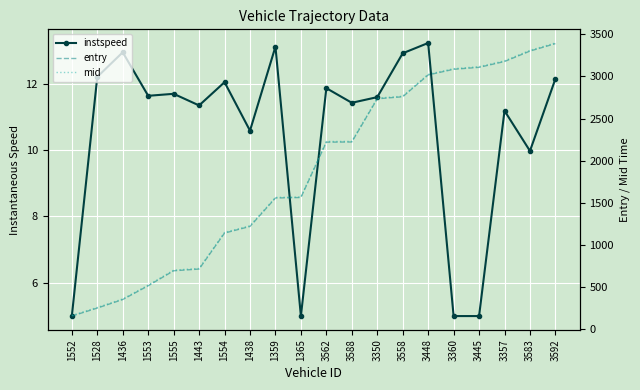

Reading right to left, extract all data points from this chart.

instspeed: 3592=12.1	3583=10.0	3357=11.2	3445=5.0	3360=5.0	3448=13.2	3558=12.9	3350=11.6	3588=11.4	3562=11.9	1365=5.0	1359=13.1	1438=10.6	1554=12.0	1443=11.3	1555=11.7	1553=11.6	1436=12.9	1528=12.2	1552=5.0
entry: 3592=3390.1	3583=3301.4	3357=3177.4	3445=3108.1	3360=3085.0	3448=3017.9	3558=2758.8	3350=2734.7	3588=2221.6	3562=2219.7	1365=1562.3	1359=1556.2	1438=1218.4	1554=1140.0	1443=712.4	1555=691.9	1553=514.1	1436=350.4	1528=249.2	1552=154.1
mid: 3592=3397.5	3583=3310.0	3357=3185.2	3445=3116.2	3360=3092.3	3448=3025.5	3558=2765.4	3350=2742.3	3588=2229.0	3562=2227.2	1365=1569.0	1359=1563.2	1438=1227.2	1554=1147.3	1443=720.1	1555=699.5	1553=521.5	1436=357.6	1528=256.4	1552=161.5